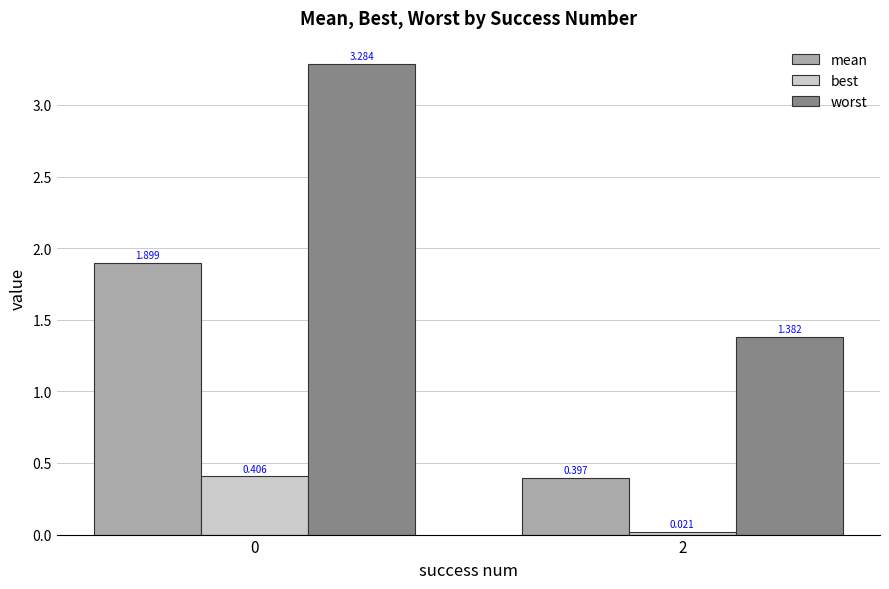

Rank the series at 2 from lowest to highest value.

best, mean, worst